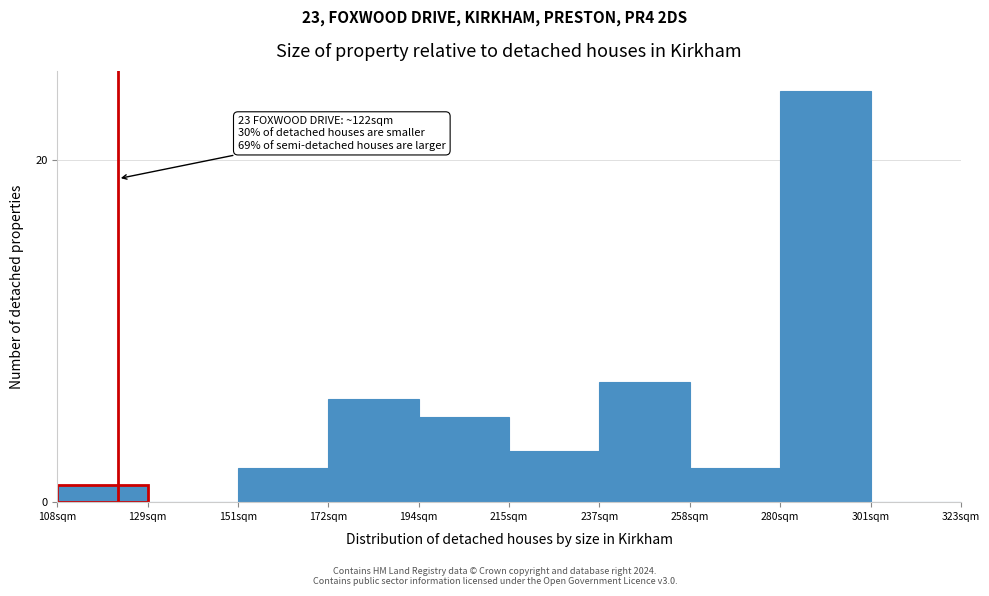

Reading left to right, extract all data points from this chart.

108sqm=1	129sqm=0	151sqm=2	172sqm=6	194sqm=5	215sqm=3	237sqm=7	258sqm=2	280sqm=24	301sqm=0